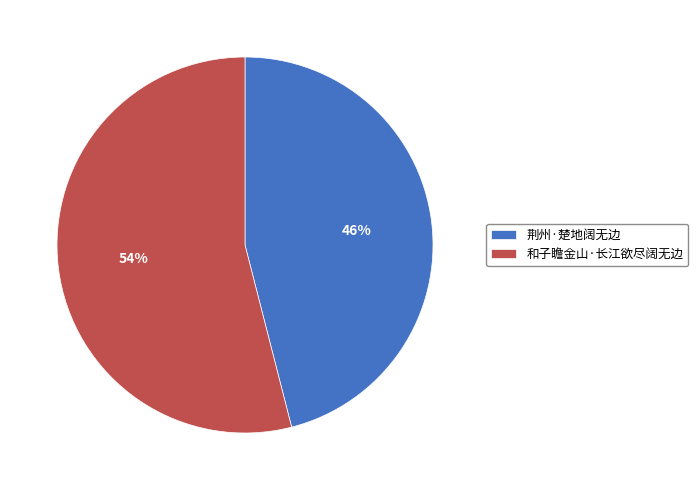

Count the number of slices in the pie.

2